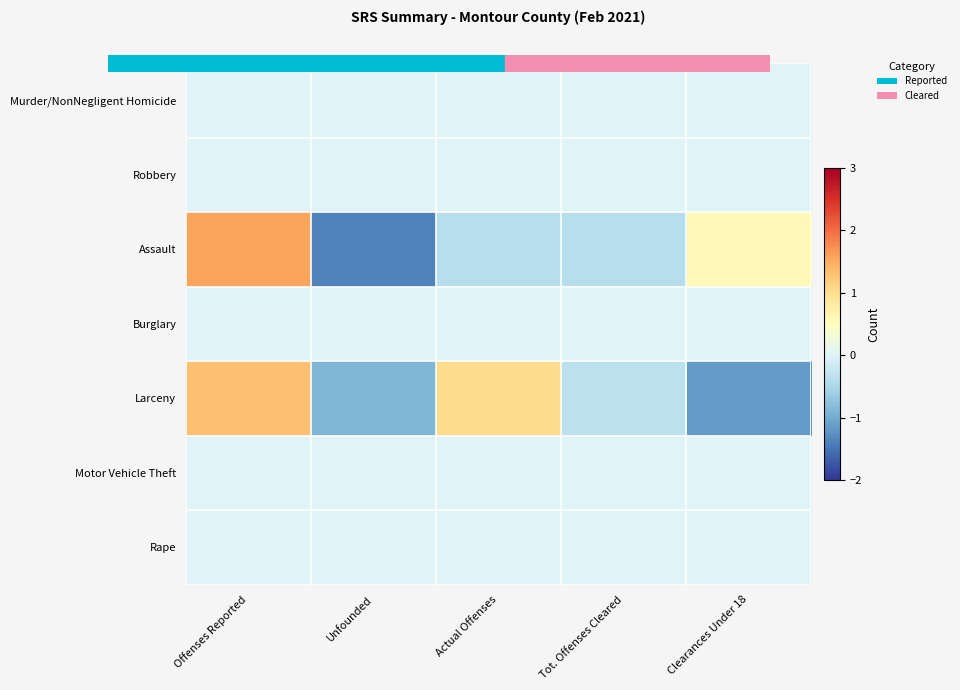

Reading left to right, extract all data points from this chart.

Murder/NonNegligent Homicide: Offenses Reported=0.0	Unfounded=0.0	Actual Offenses=0.0	Tot. Offenses Cleared=0.0	Clearances Under 18=0.0
Robbery: Offenses Reported=0.0	Unfounded=0.0	Actual Offenses=0.0	Tot. Offenses Cleared=0.0	Clearances Under 18=0.0
Assault: Offenses Reported=1.6	Unfounded=-1.4	Actual Offenses=-0.4	Tot. Offenses Cleared=-0.4	Clearances Under 18=0.6
Burglary: Offenses Reported=0.0	Unfounded=0.0	Actual Offenses=0.0	Tot. Offenses Cleared=0.0	Clearances Under 18=0.0
Larceny: Offenses Reported=1.3	Unfounded=-0.9	Actual Offenses=1.0	Tot. Offenses Cleared=-0.3	Clearances Under 18=-1.1
Motor Vehicle Theft: Offenses Reported=0.0	Unfounded=0.0	Actual Offenses=0.0	Tot. Offenses Cleared=0.0	Clearances Under 18=0.0
Rape: Offenses Reported=0.0	Unfounded=0.0	Actual Offenses=0.0	Tot. Offenses Cleared=0.0	Clearances Under 18=0.0